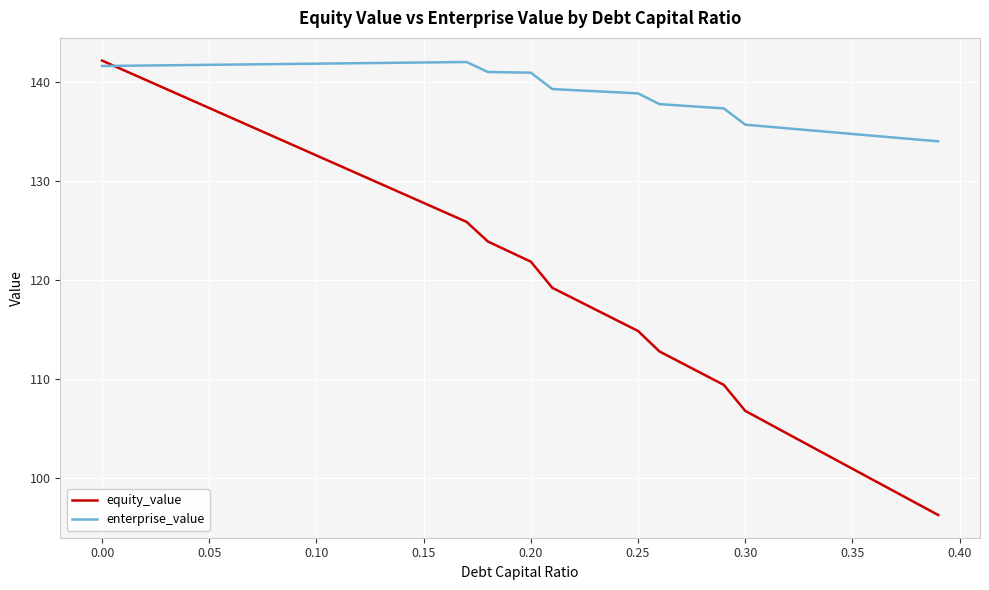

Does the chart display data point markers on the line(s)?

No